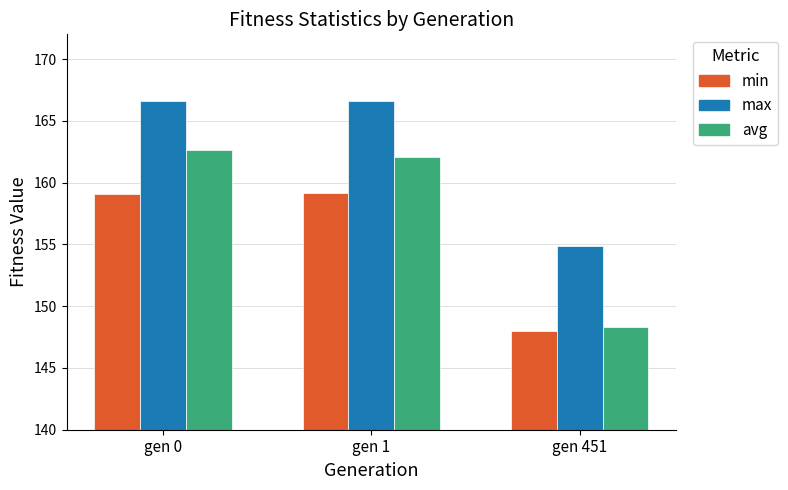

What is the total value across all series at gen 451?

451.2